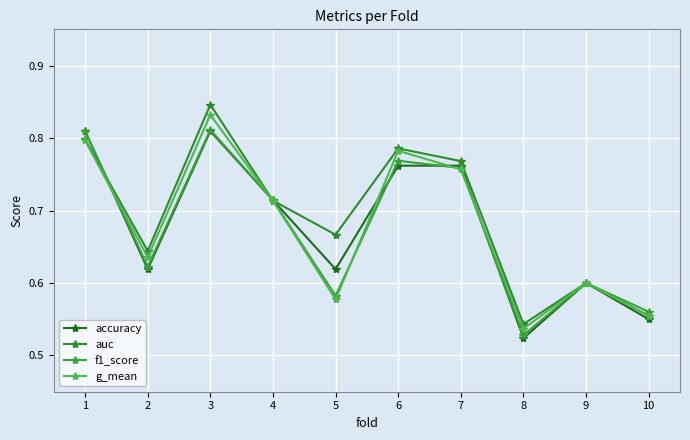

Between which two adjacent categories do g_mean and f1_score first intersect?

1 and 2